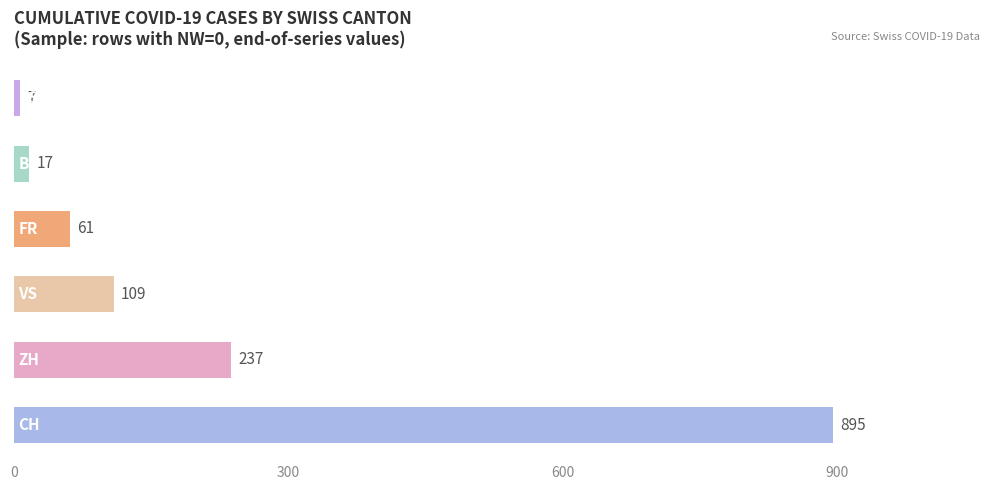

What is the difference between the second highest and minimum values?

230